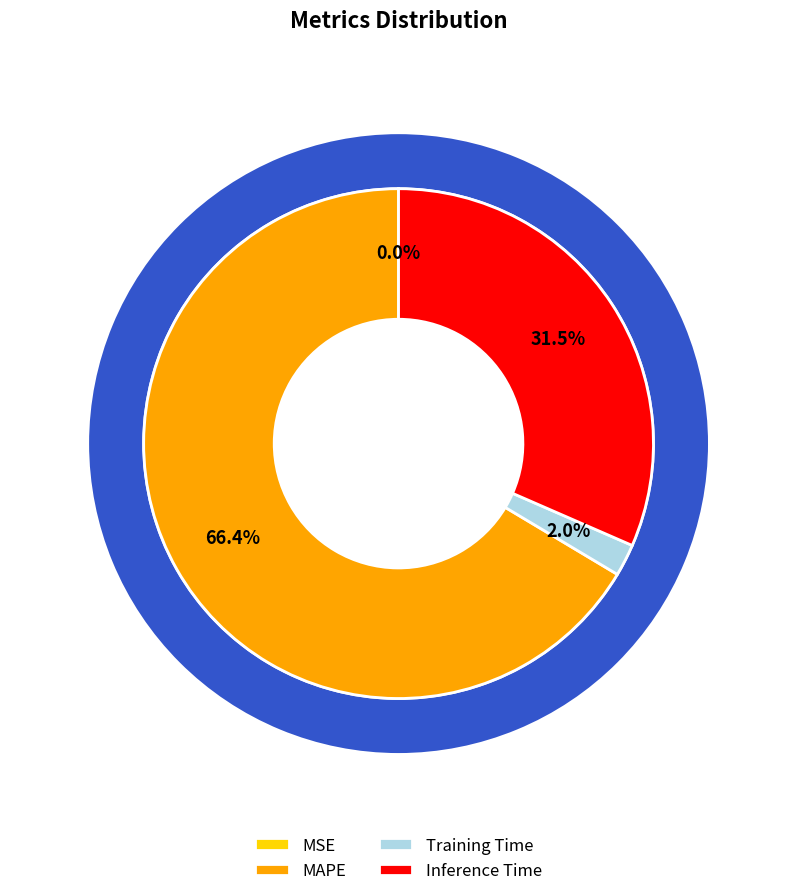

The Training Time slice represents 2% of the pie. True or false?

True